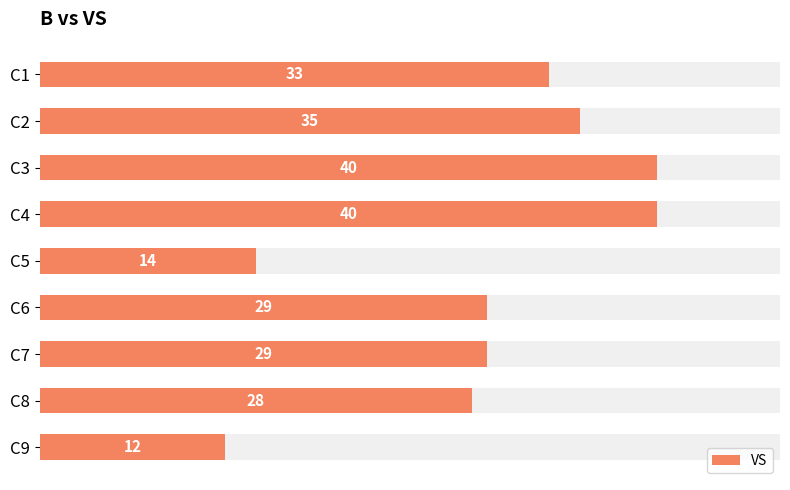

What is the value of the 8th bar from the left?

28